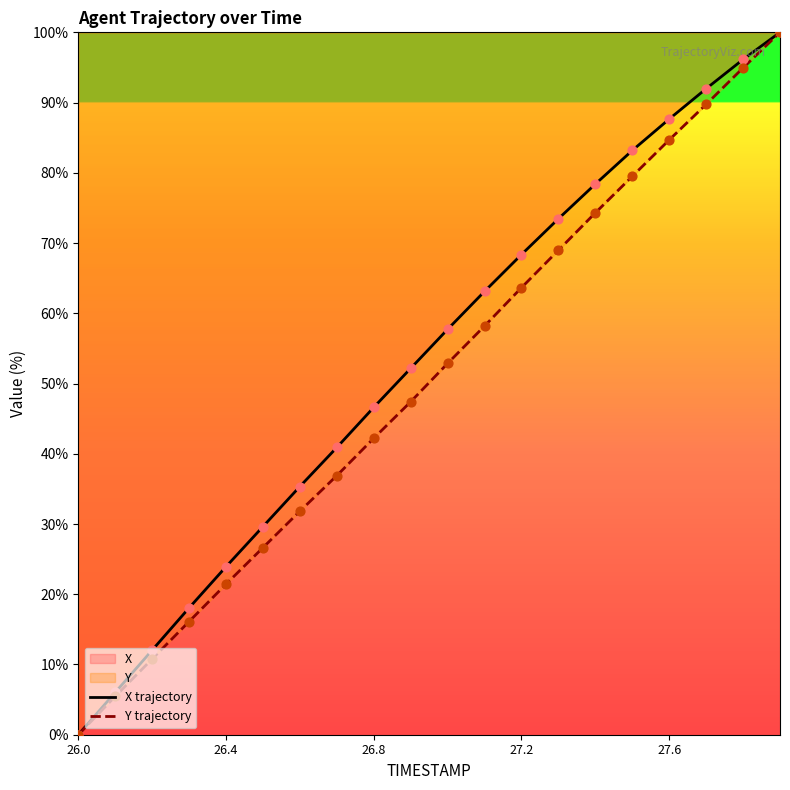

Which series has the largest Y range (max minus min)?

X trajectory